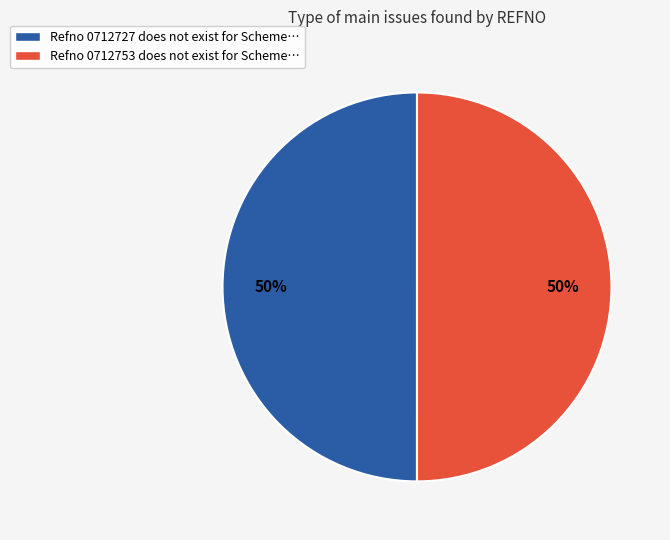

How many slices are in this pie chart?

2